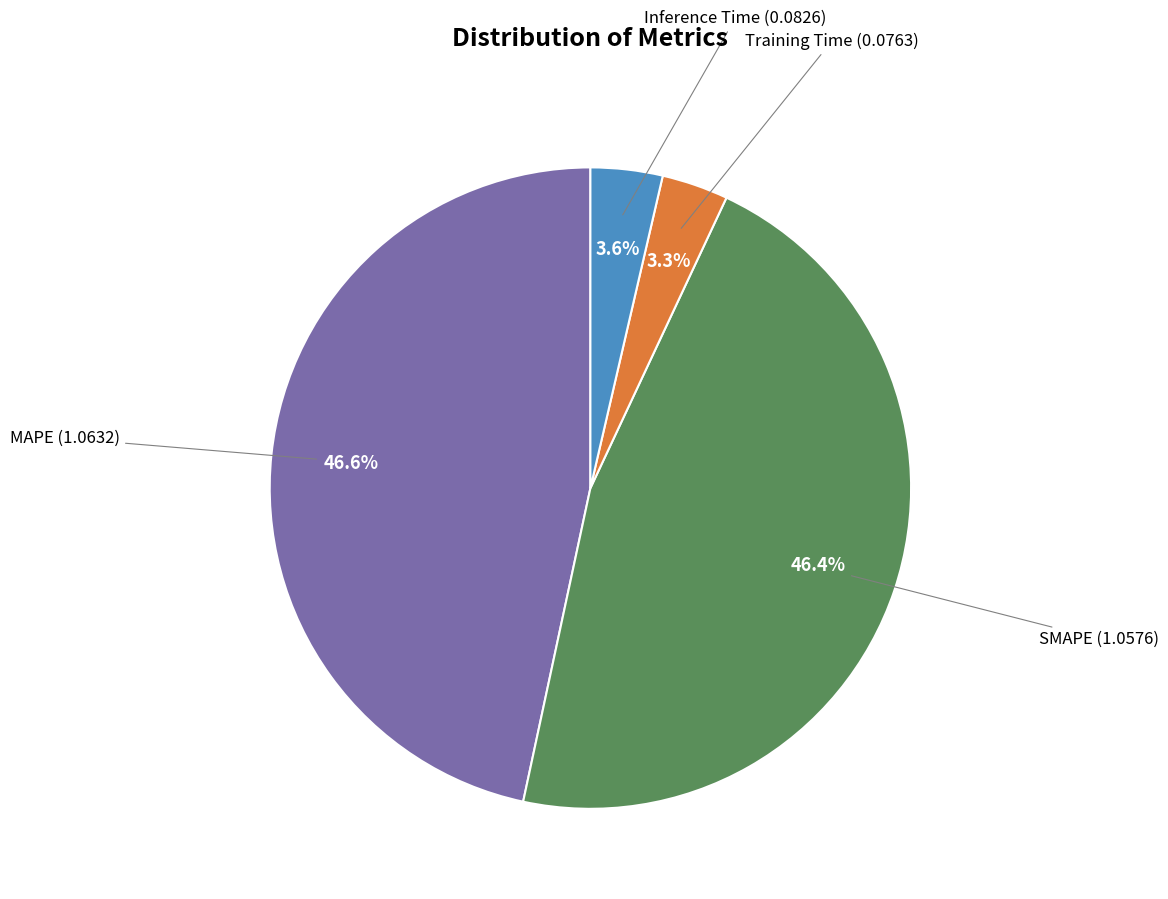

Is there any slice that represents more than half of the pie?

No